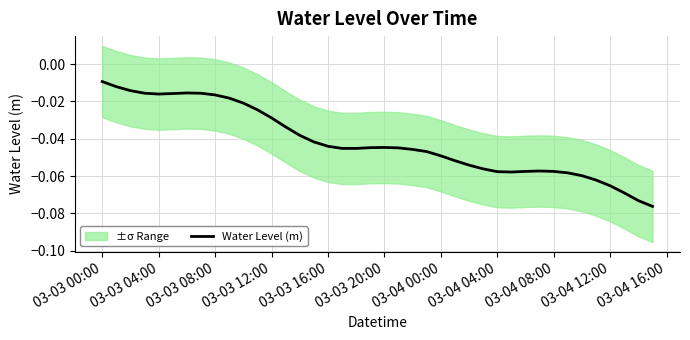

Which label corresponds to the largest value in the chart?

03-03 00:00